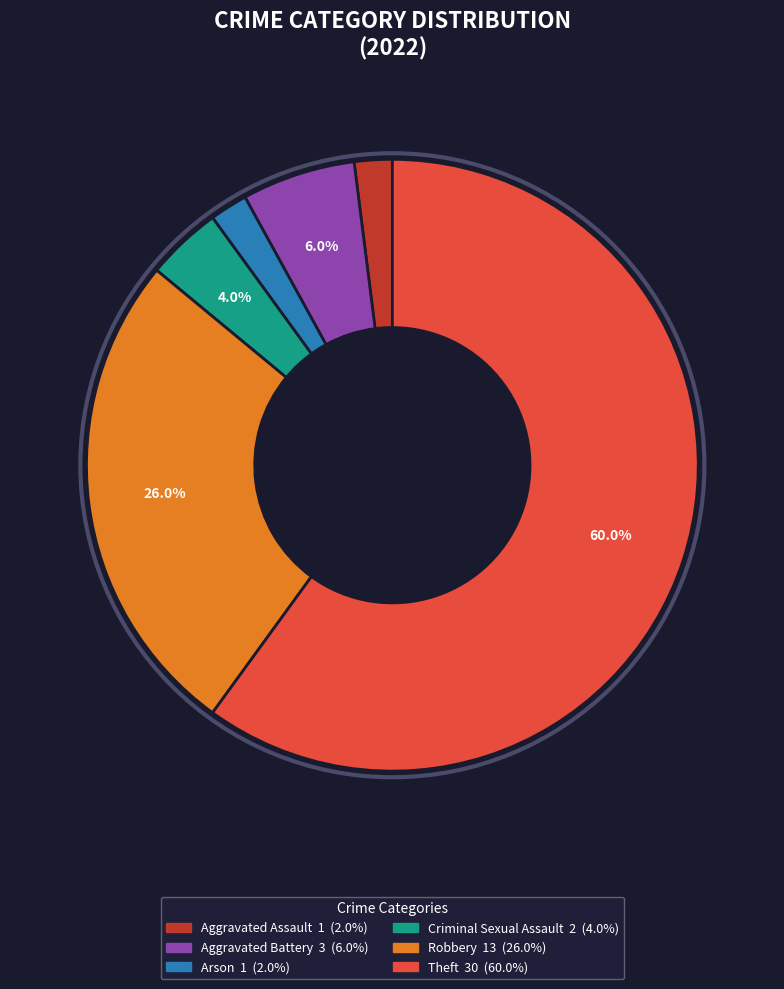

Combined, do Criminal Sexual Assault and Theft account for over 50%?

Yes